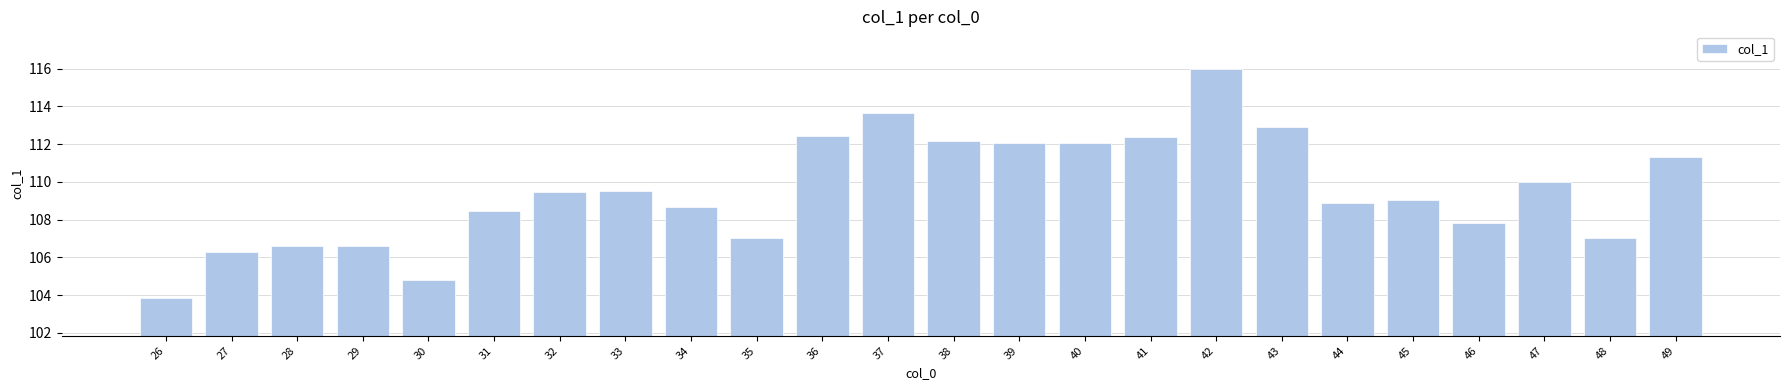

At which category does the chart reach its minimum across all series?

26